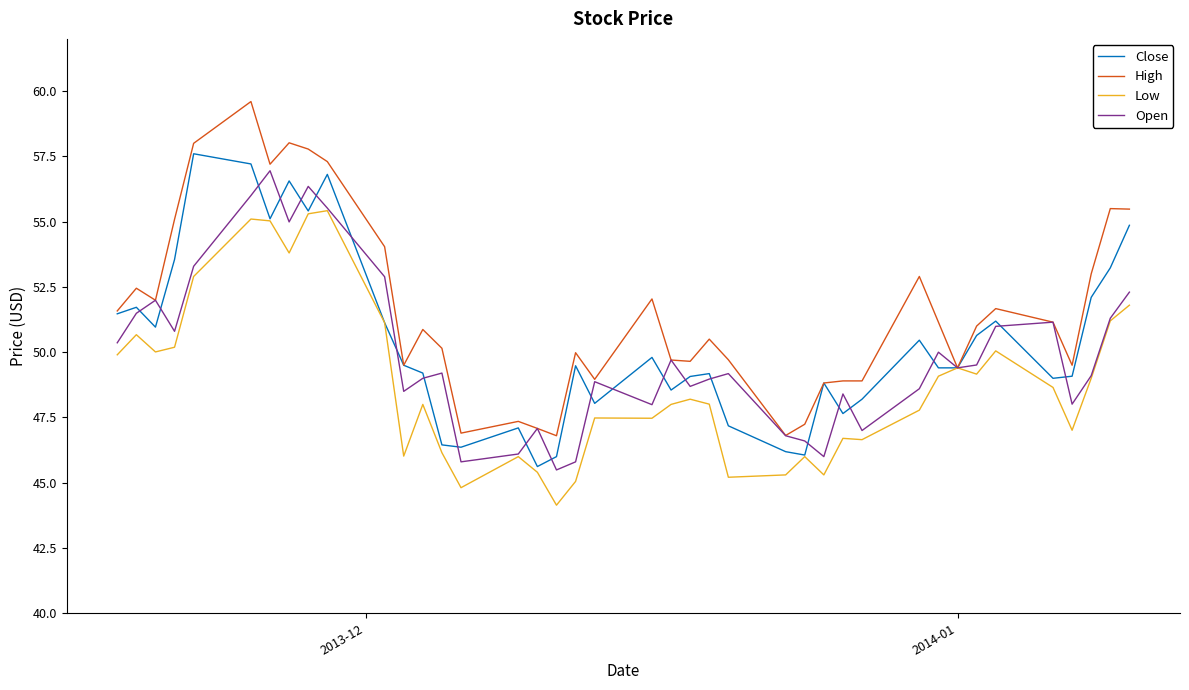

What is the highest value of the Low series?

55.4